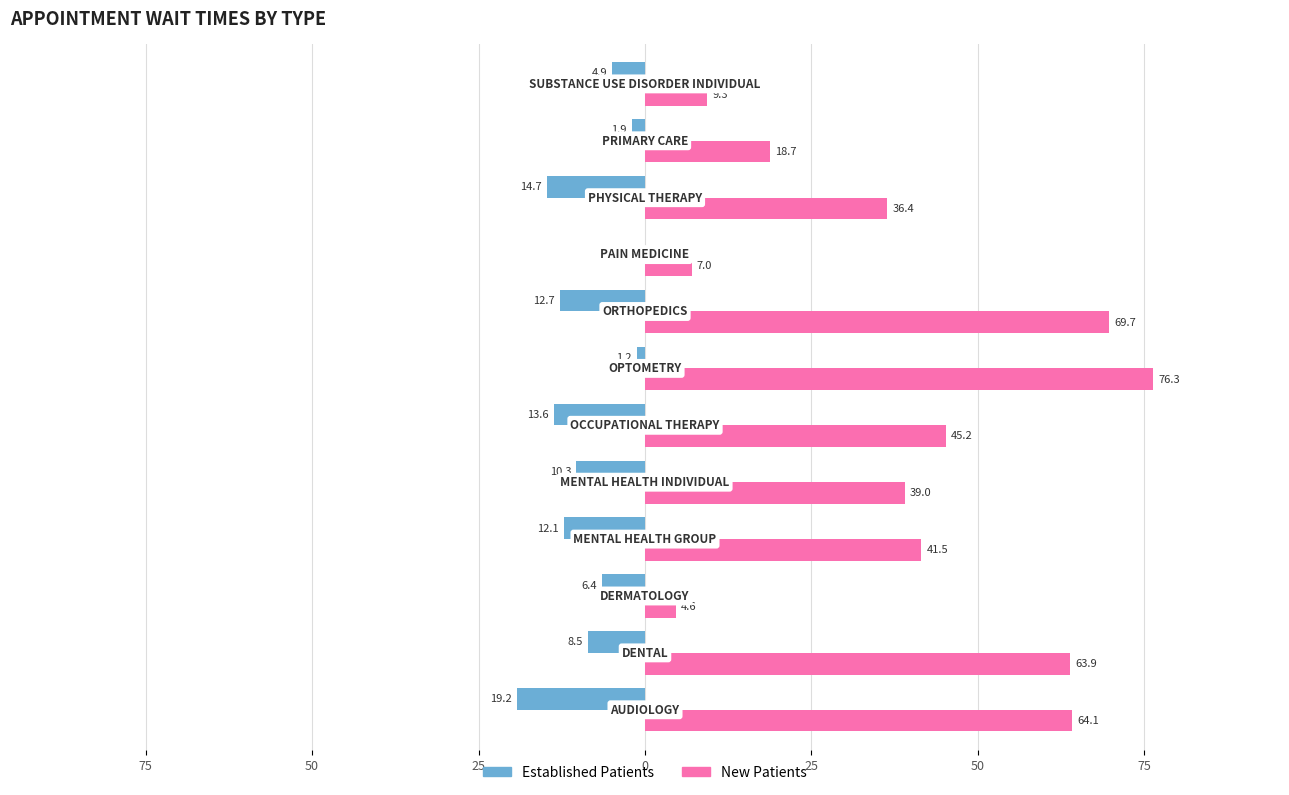

Is it true that NewPatients equals 101.8 at 100?

False